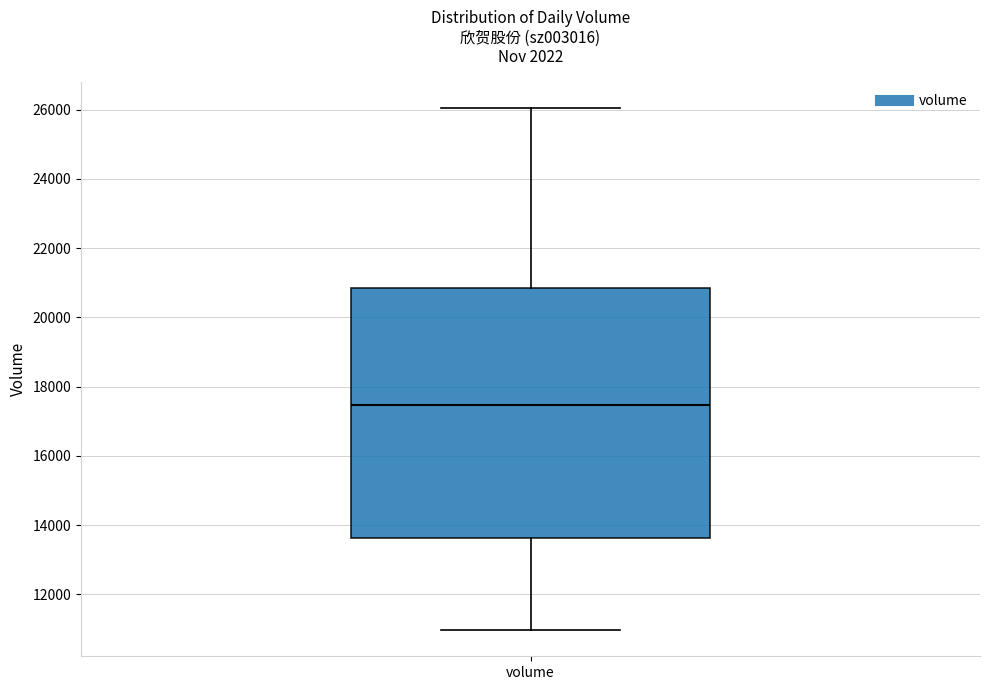

Where does the lower whisker of the box for volume end on the y-axis? The values are not printed on the chart, so give them approximately, as read against the axis.

11000